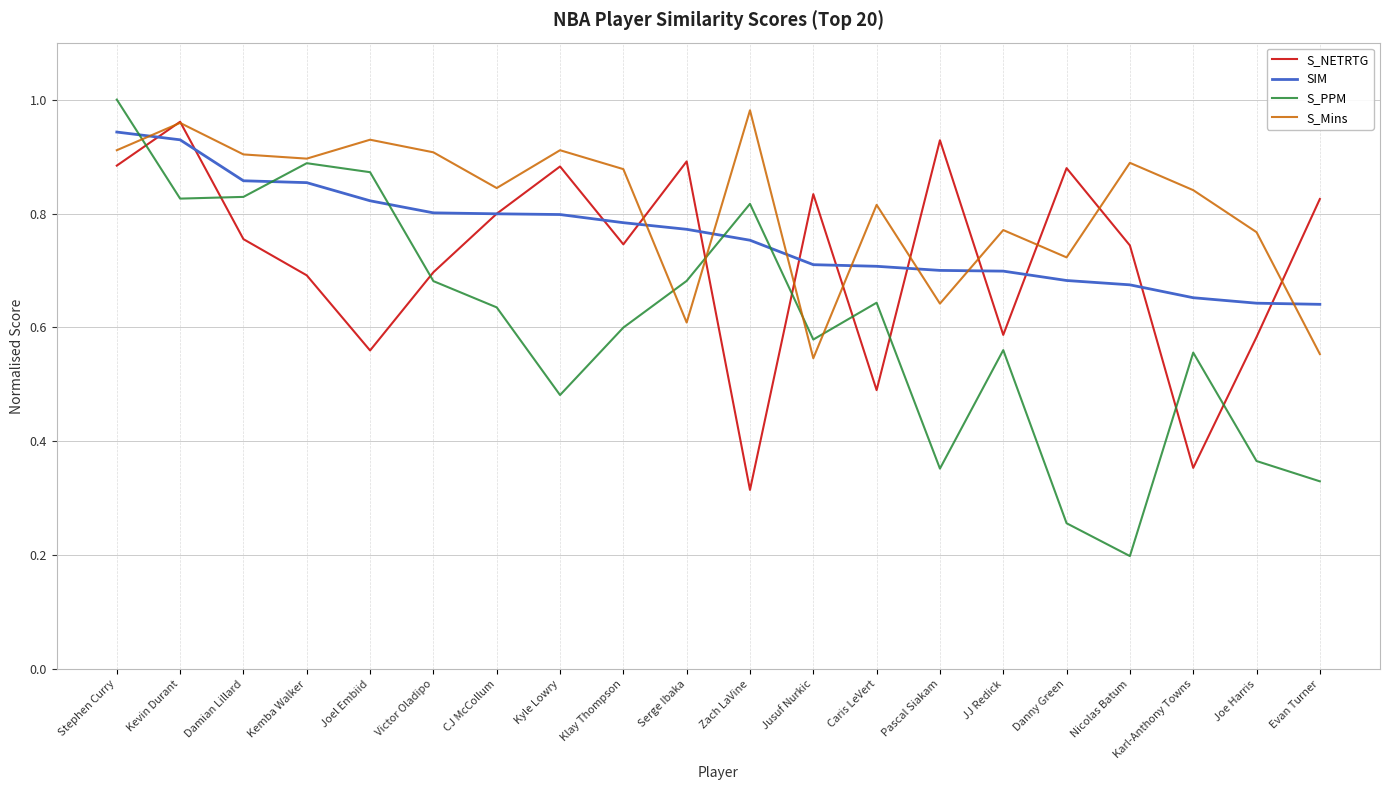

Is this an area chart (filled region under the line)?

No